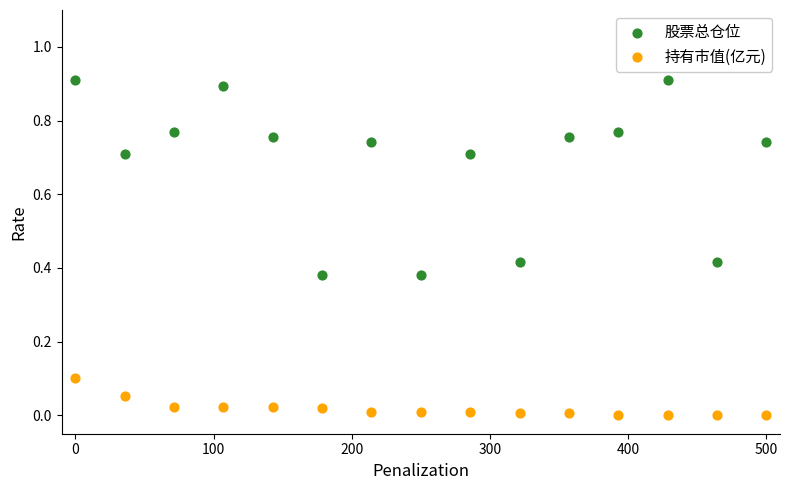

Which series reaches the maximum Y coordinate?

股票总仓位